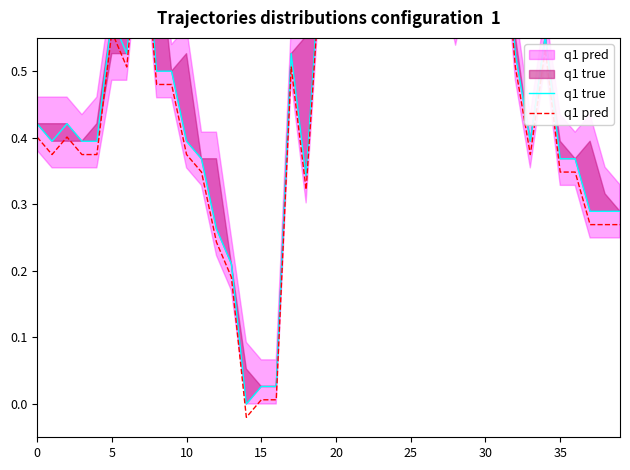

List the series in order of their overall mean, lowest first.

q1 pred, q1 true